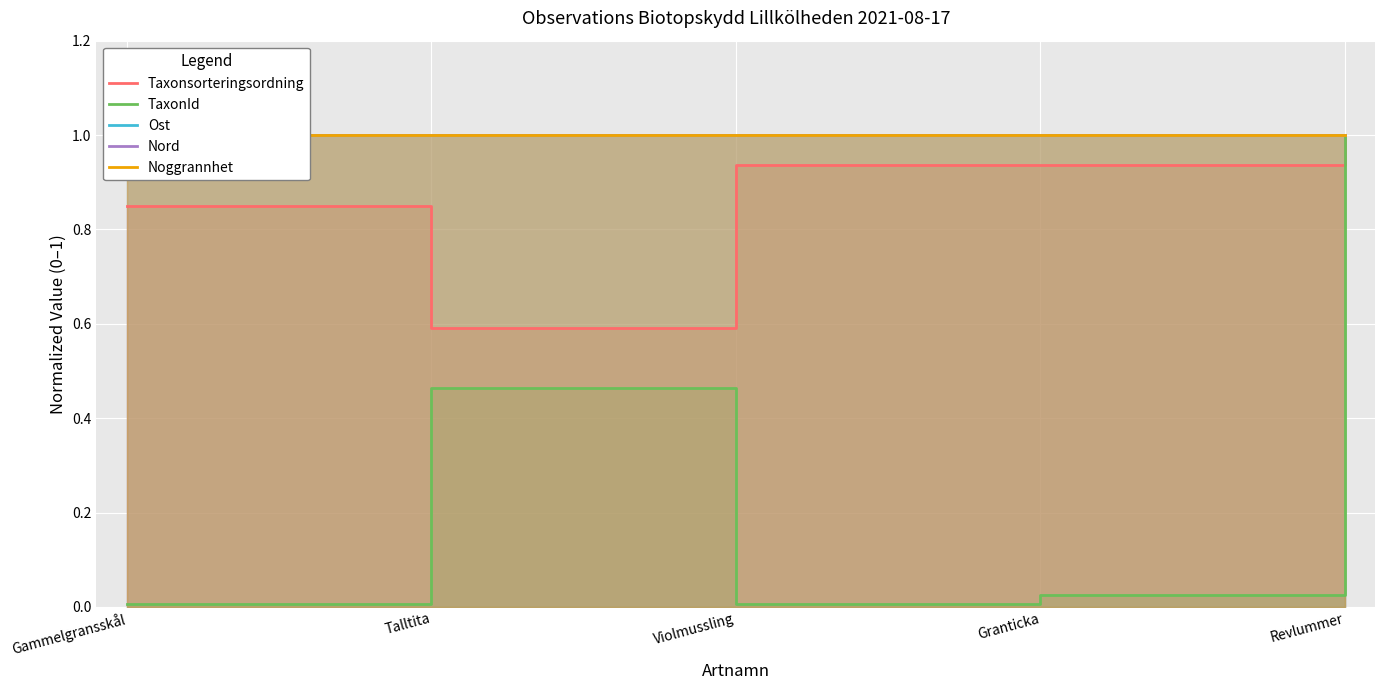

What is the value of the Noggrannhet point at the 3rd from the left?

1.0